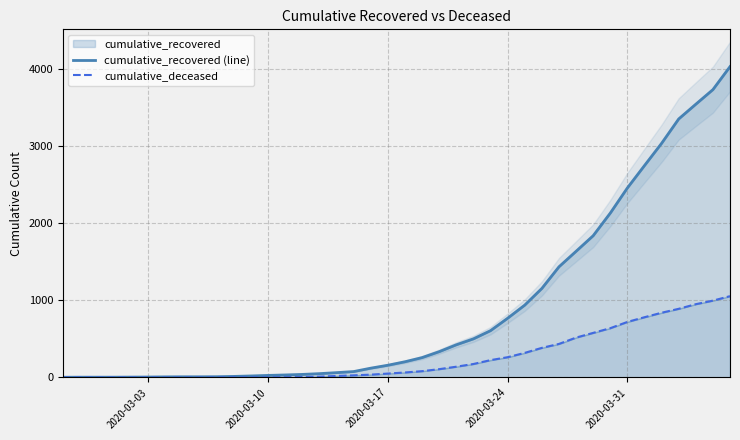

True or false: cumulative_deceased and cumulative_recovered (line) intersect in this chart.

False